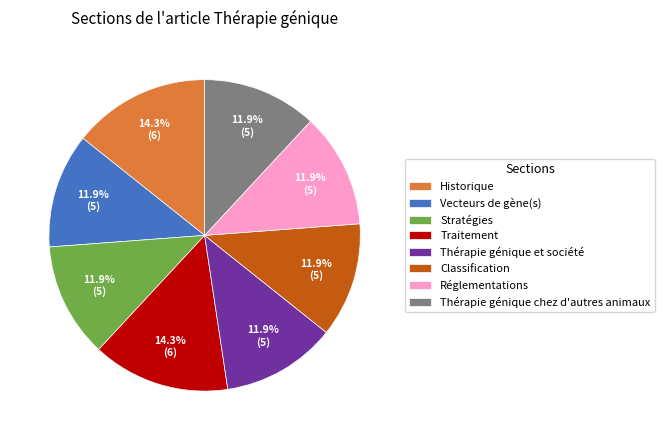

Which has a higher value, Classification or Traitement?

Traitement